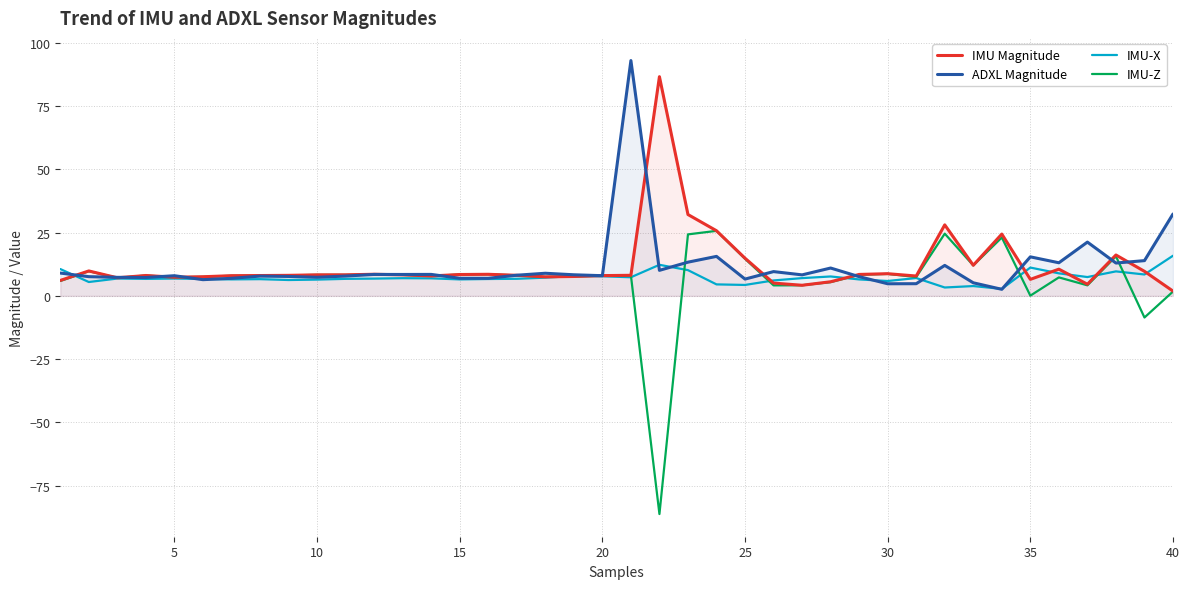

What is the total value across all series at 5?

29.6